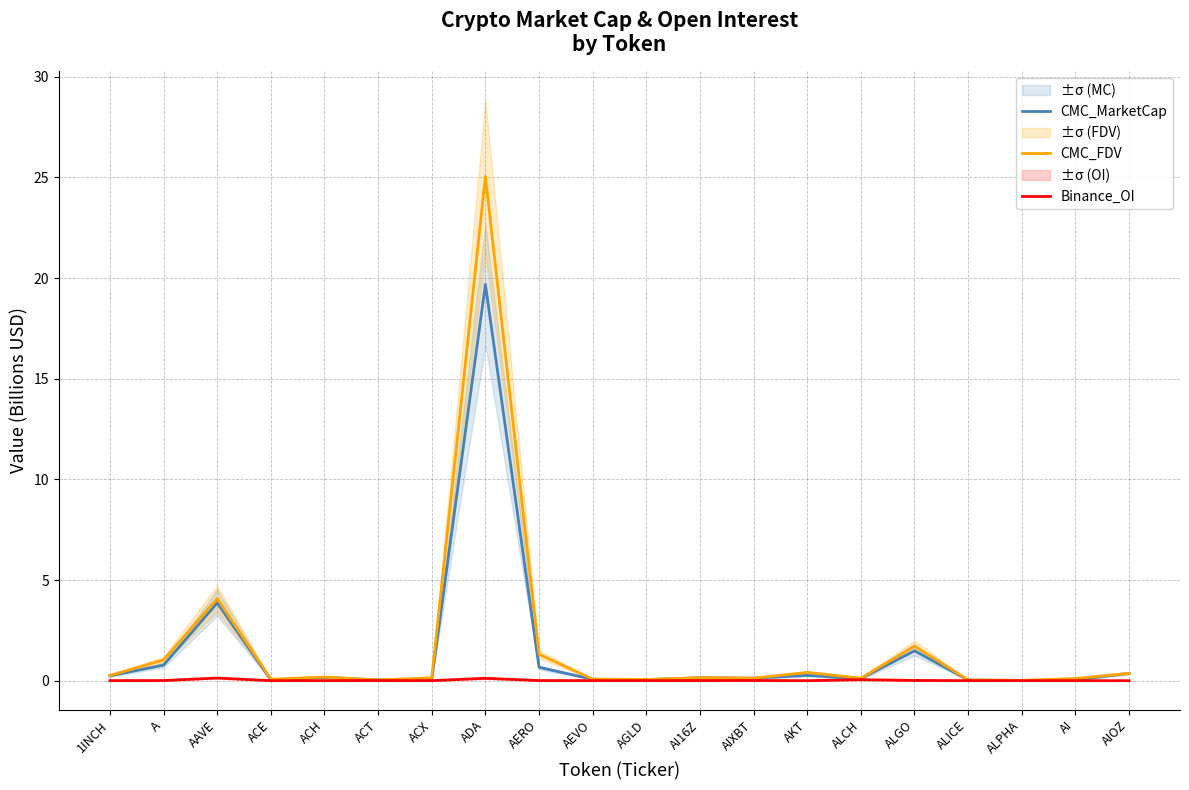

At which label does Binance_OI reach its peak?

AAVE